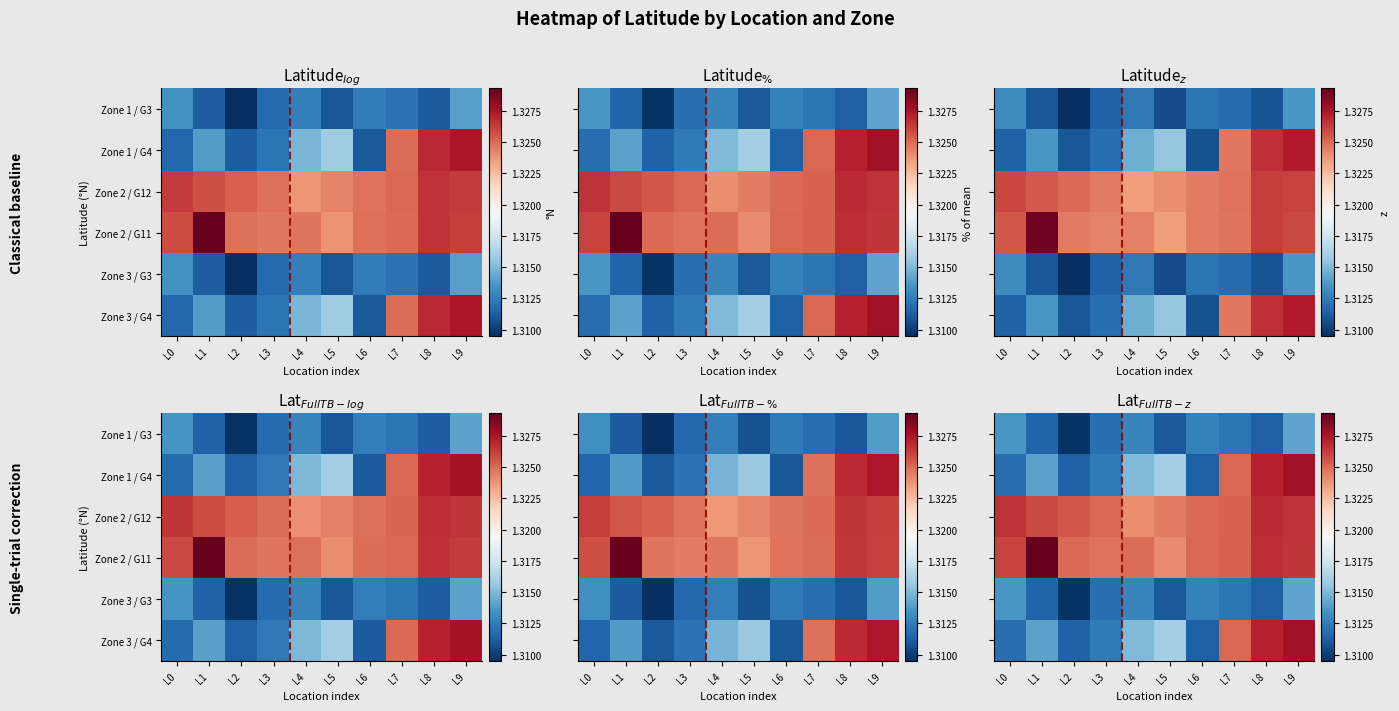

Which category has the highest value across all series?

L1